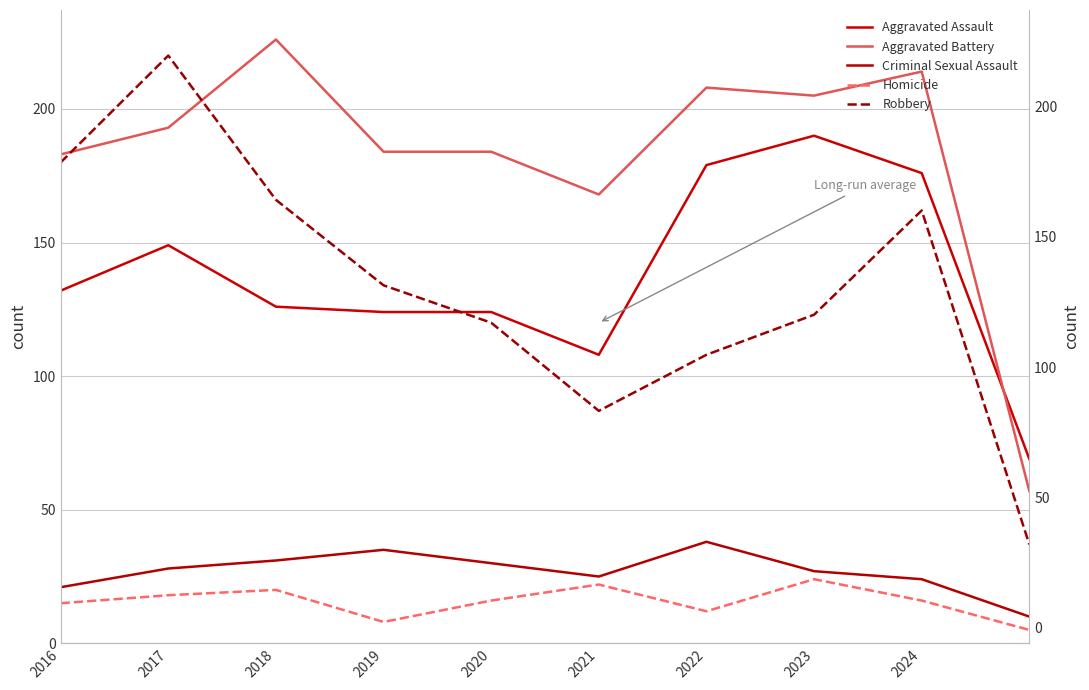

List the series in order of their peak value, lowest first.

Homicide, Criminal Sexual Assault, Aggravated Assault, Robbery, Aggravated Battery